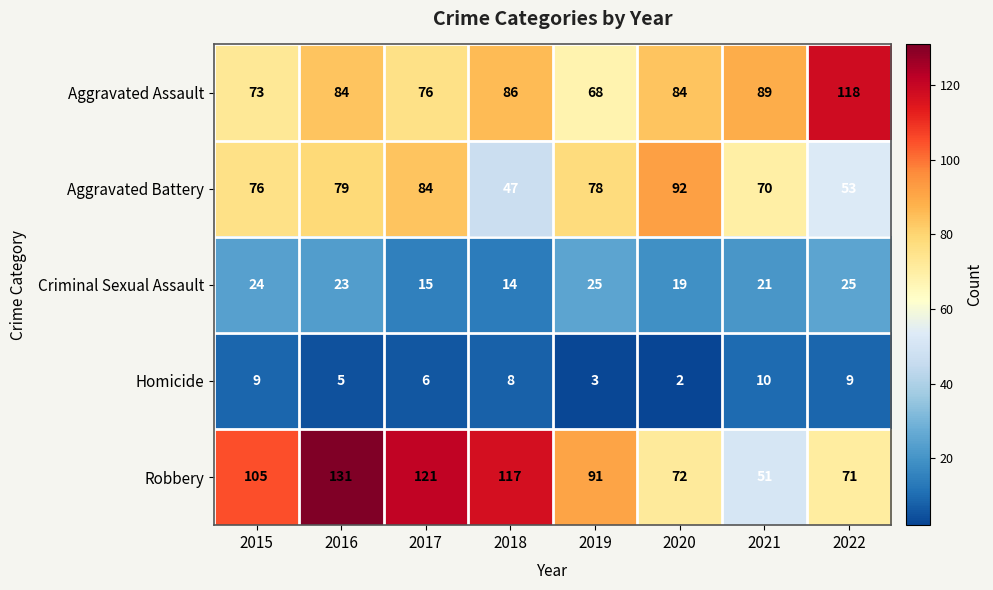

Read the Robbery value at 2022, to the nearest 5.

70